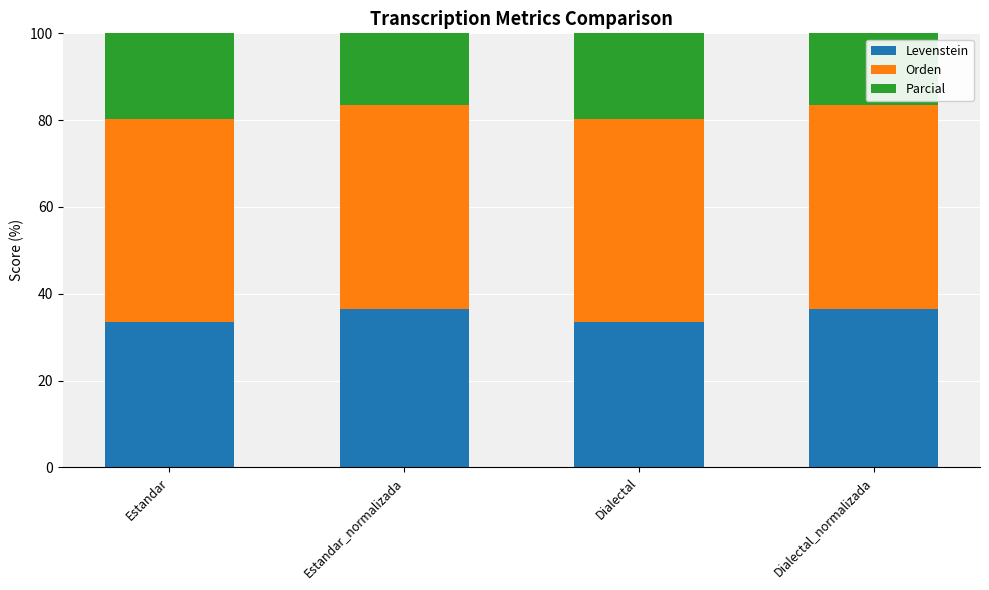

Reading left to right, extract all data points from this chart.

Levenstein: Estandar=33.5	Estandar_normalizada=36.4	Dialectal=33.5	Dialectal_normalizada=36.4
Orden: Estandar=46.8	Estandar_normalizada=47.0	Dialectal=46.8	Dialectal_normalizada=47.0
Parcial: Estandar=61.6	Estandar_normalizada=69.0	Dialectal=61.6	Dialectal_normalizada=69.0